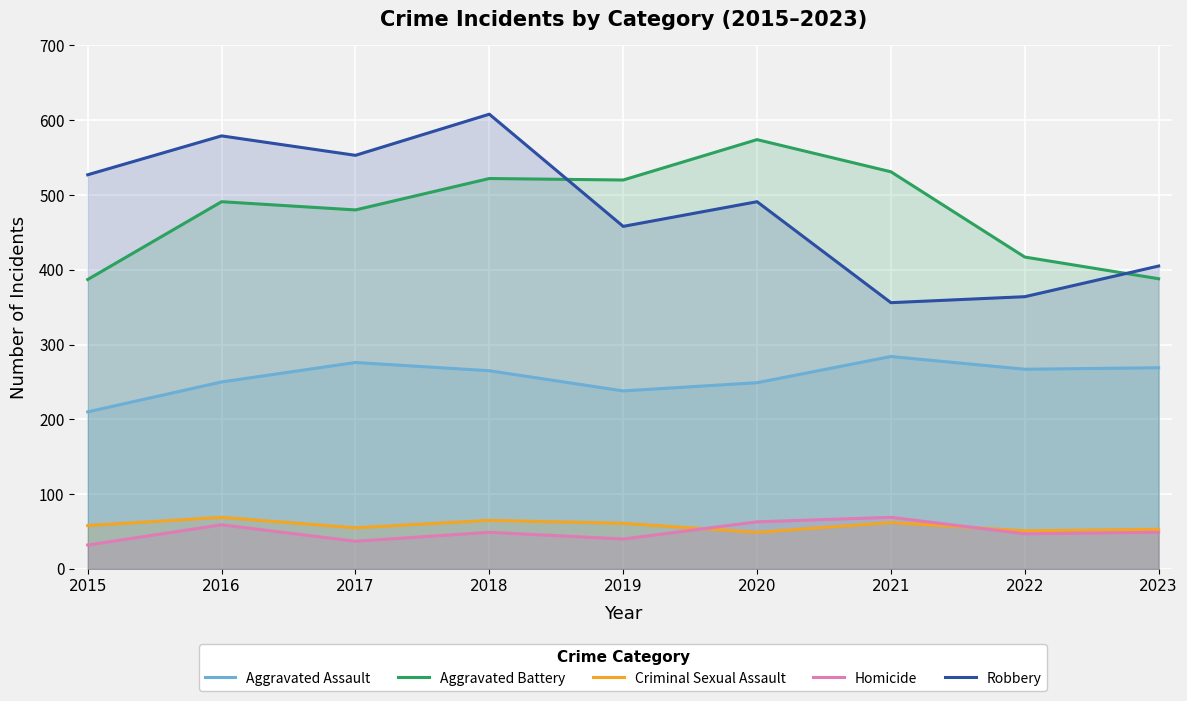

Count the number of data series in this chart.

5